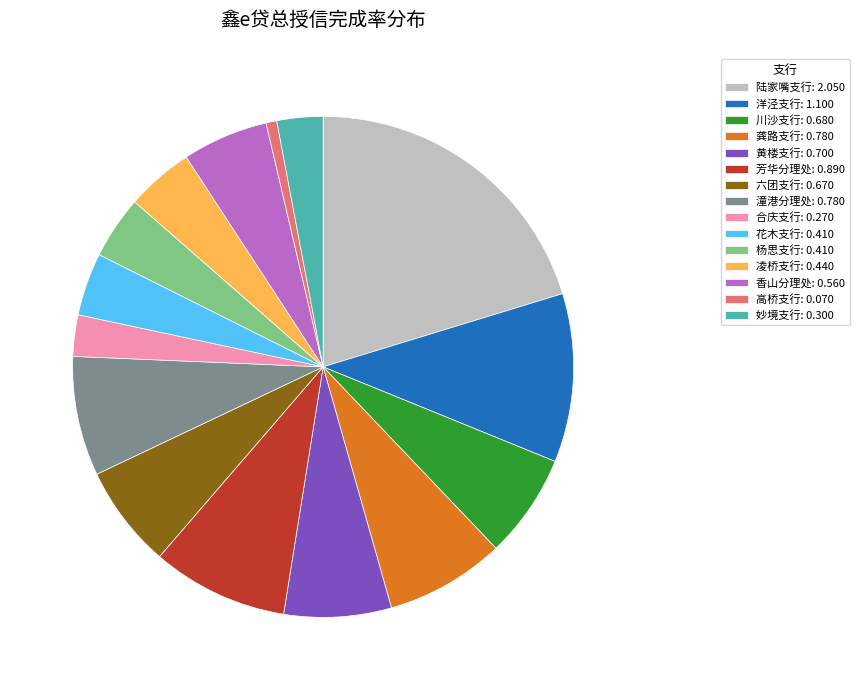

Do 合庆支行: 0.270 and 高桥支行: 0.070 together represent more than half of the pie?

No